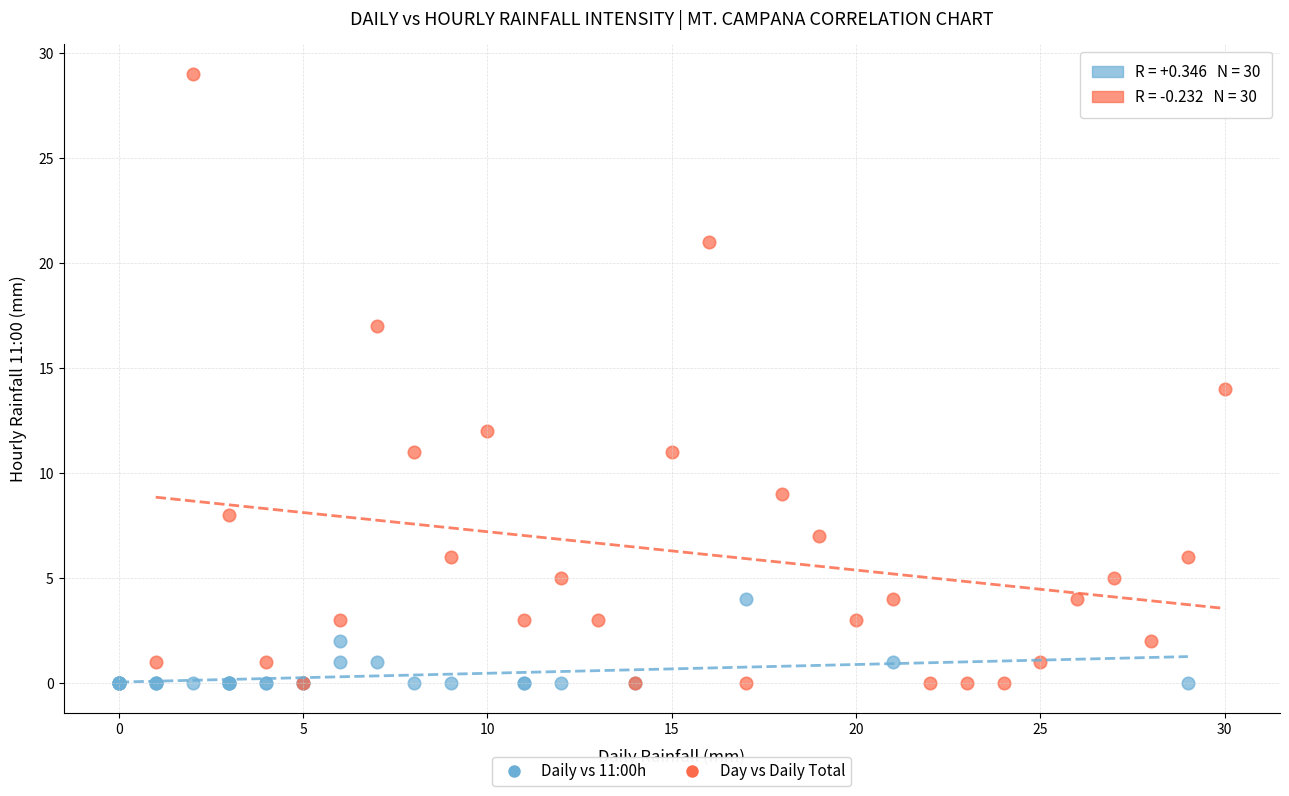

Which series reaches the maximum Y coordinate?

Day vs Daily Total